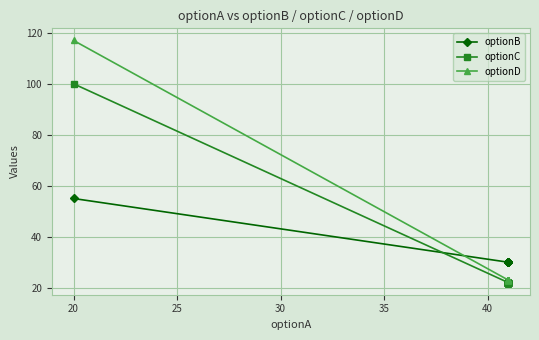

How many lines are shown in the chart?

3